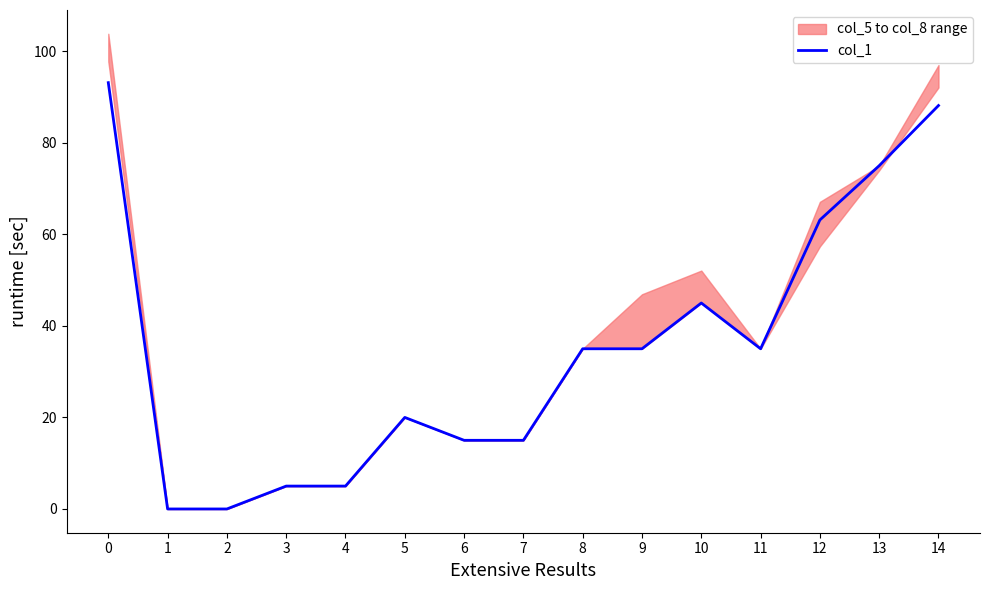

Rank the categories by value from lowest to highest.

1, 2, 3, 4, 6, 7, 5, 8, 9, 11, 10, 12, 13, 14, 0